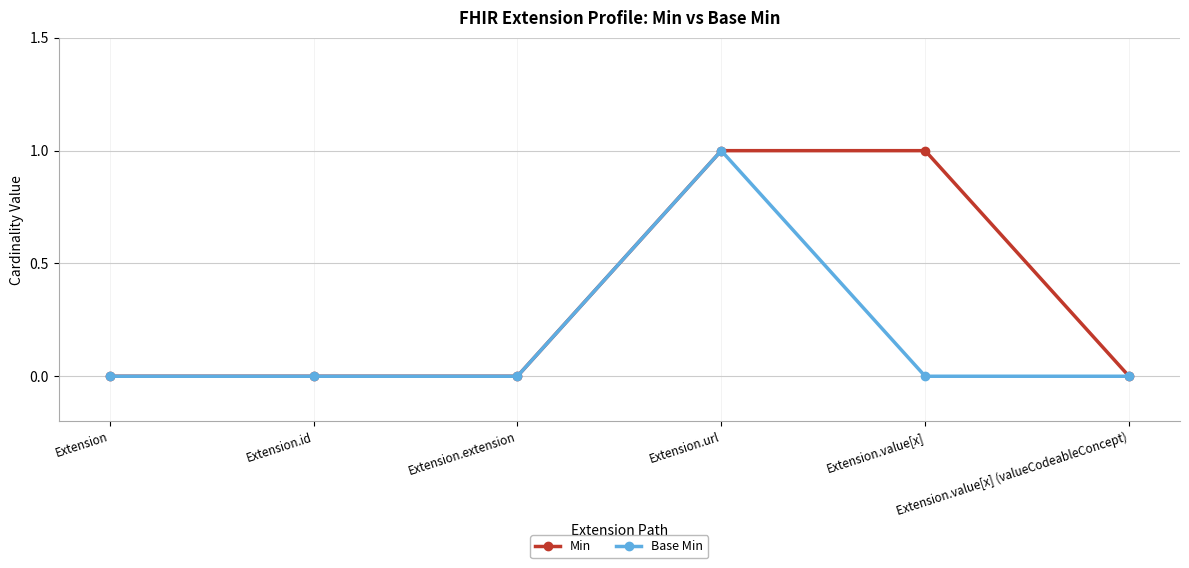

Is it true that Min equals 0 at Extension.url?

False